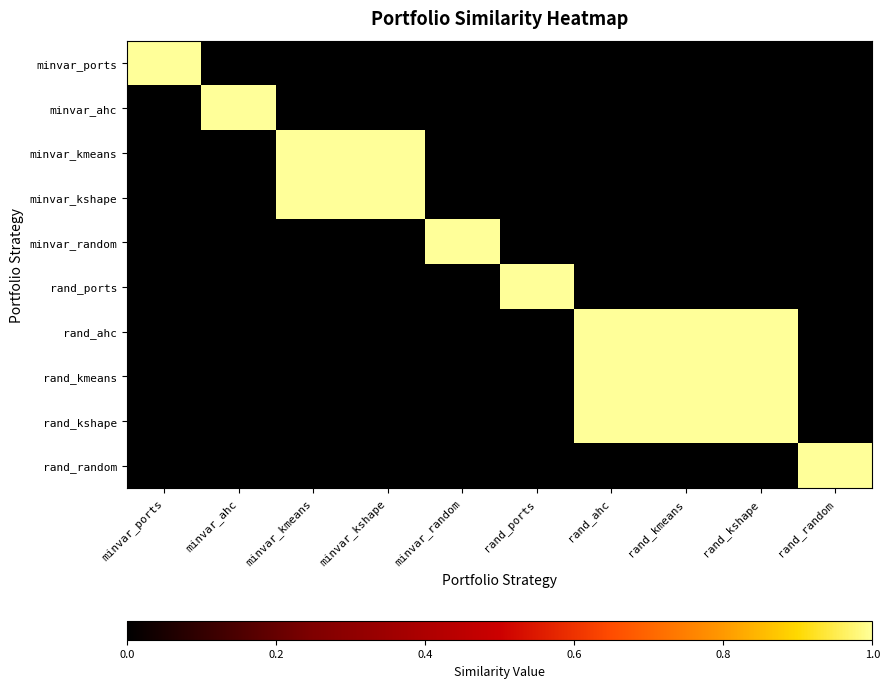

Between minvar_kmeans and rand_ahc, which series saw the biggest shift?

minvar_kmeans